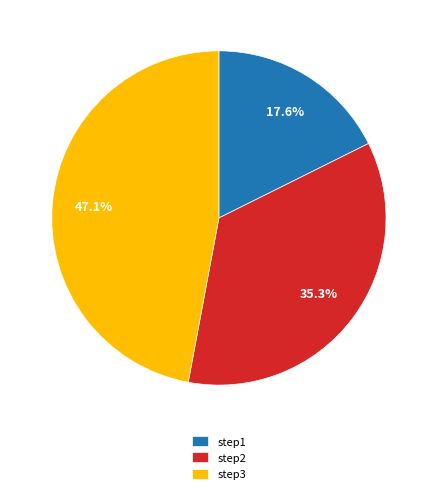

To the nearest percent, what percentage of the pie is step3?

47%